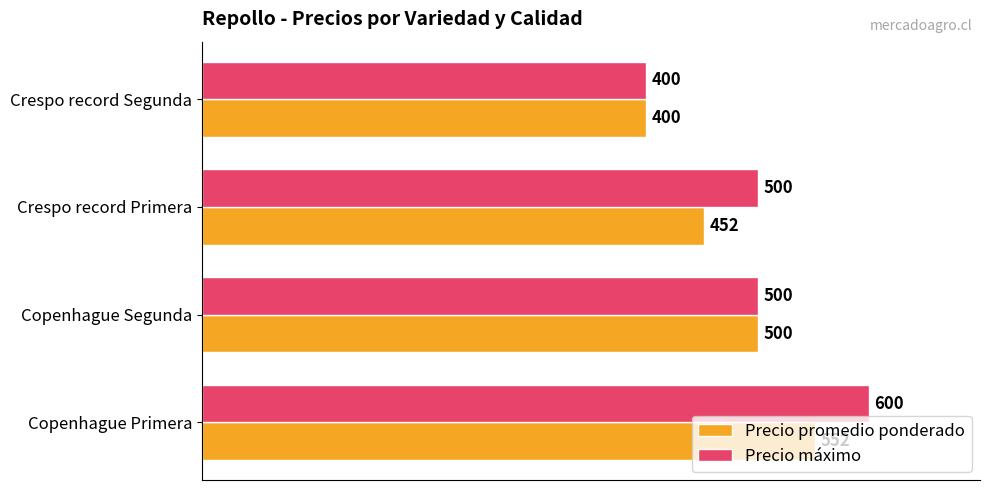

The Precio máximo series shows 689 at Crespo record Primera. True or false?

False